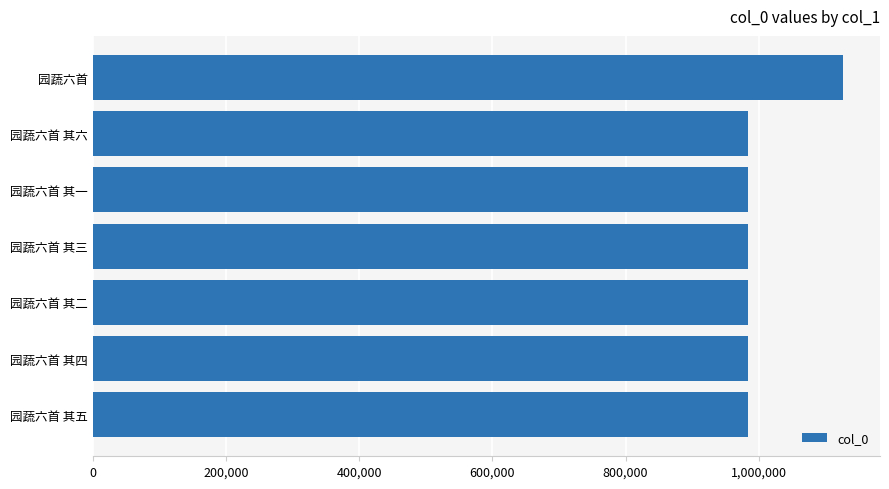

What is the greatest value displayed?

1125604